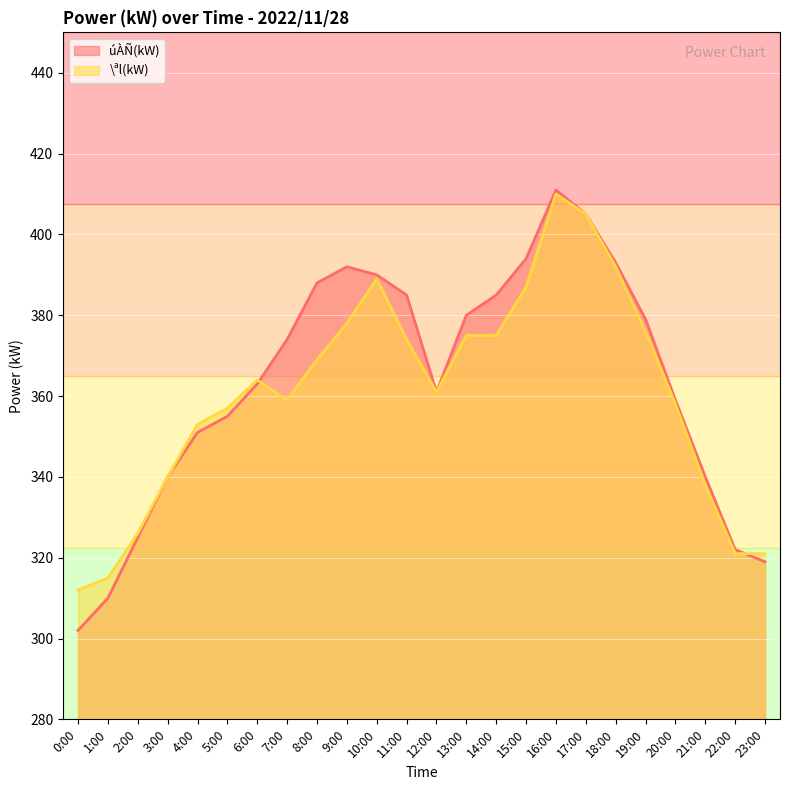

How many interior local valleys does the úÀÑ(kW) series have?

1